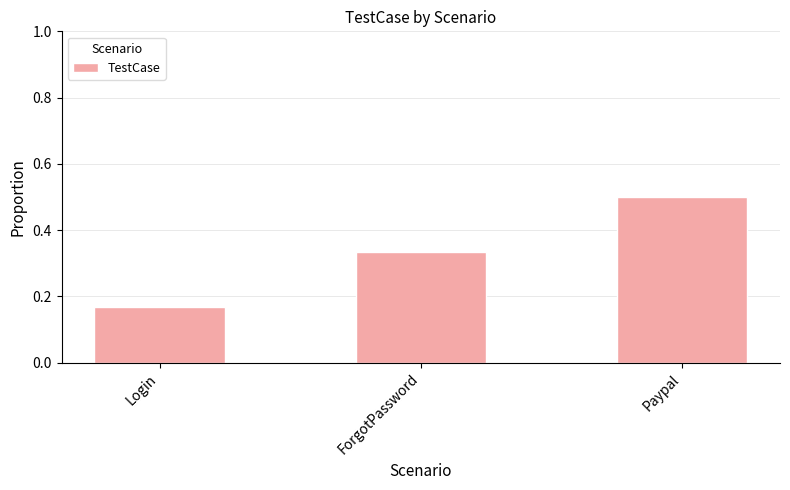

Which category has the lowest value across all series?

Login